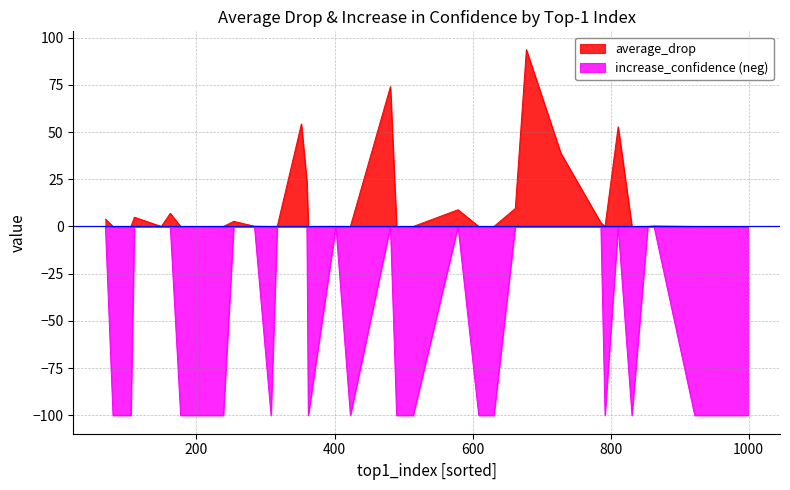

List the series in order of their overall mean, lowest first.

increase_confidence (neg), average_drop